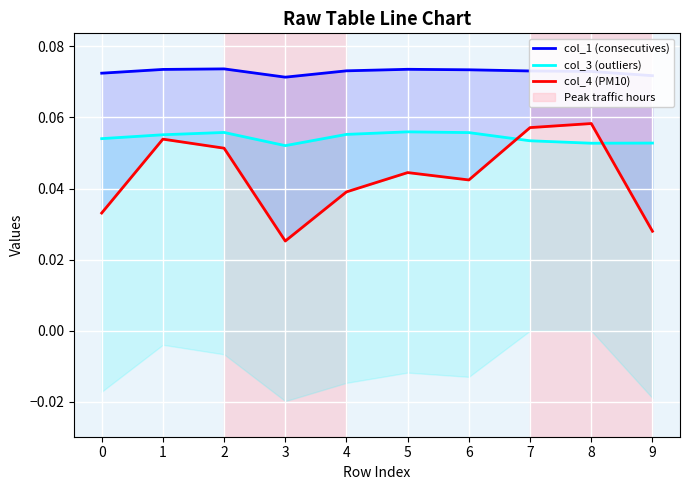

The value of col_4 (PM10) at 2 is 0.1. True or false?

True